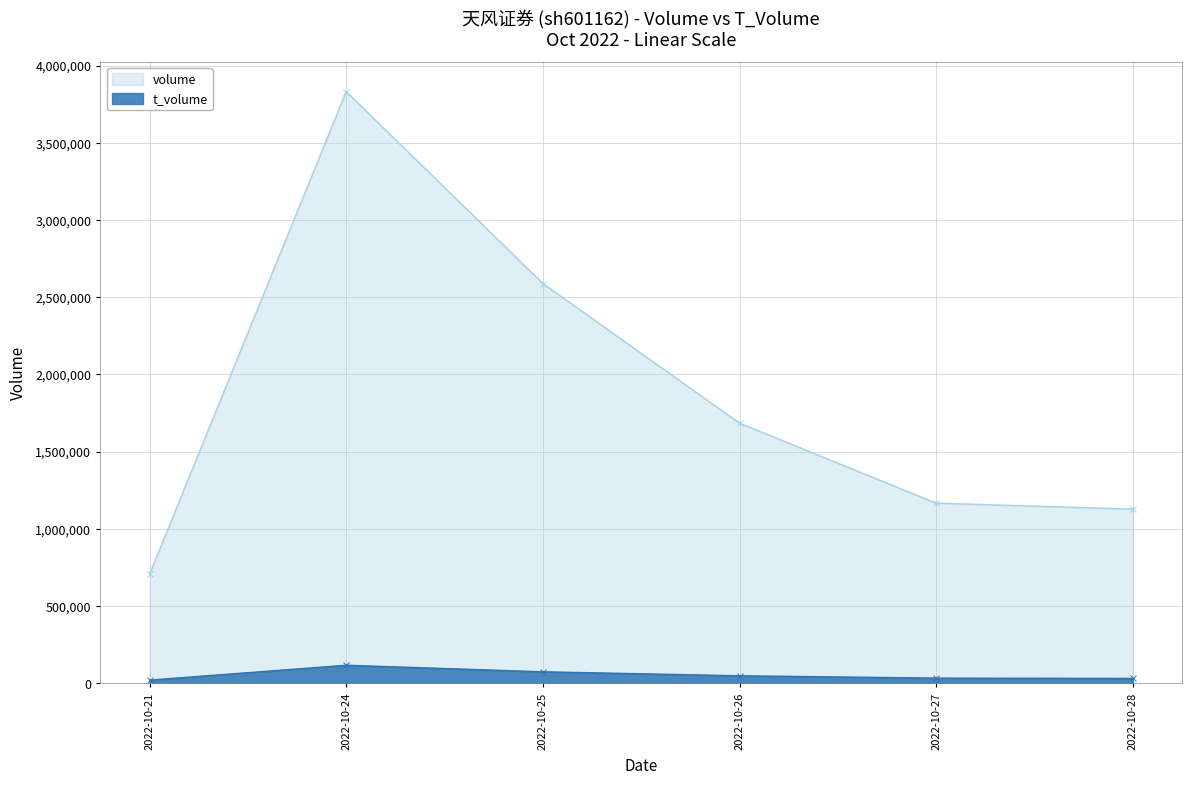

What are all the series names shown in the legend?

volume, t_volume